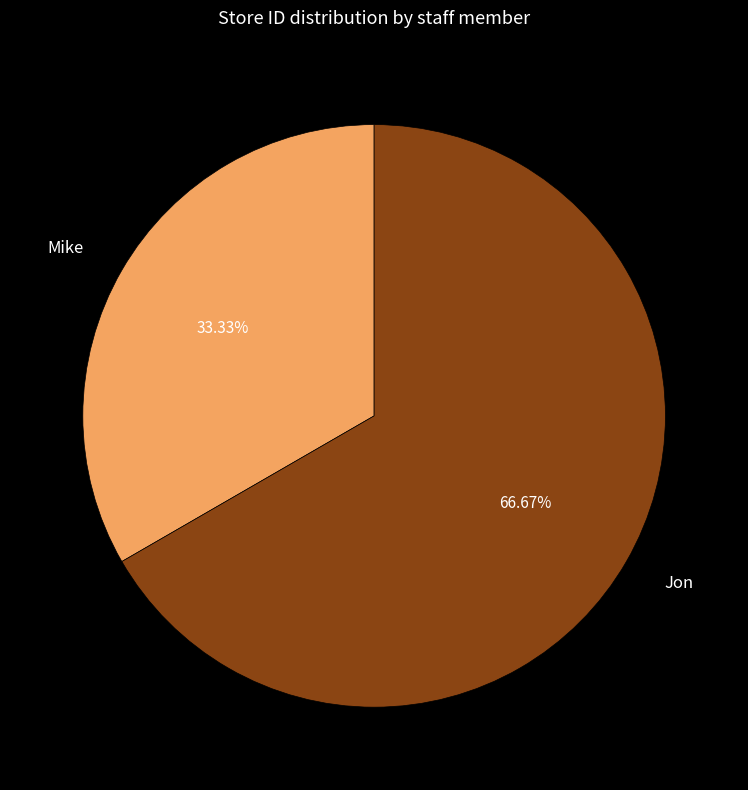

Rank the categories by value from lowest to highest.

Mike, Jon